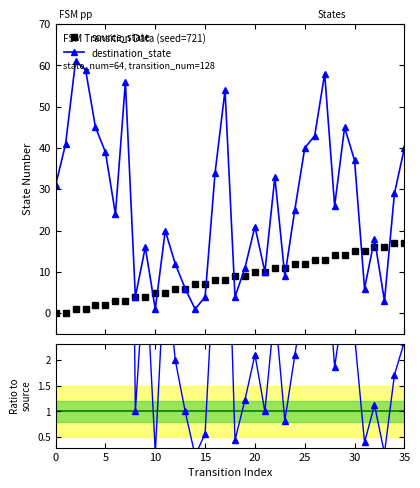

Between 19 and 28, which is larger?

28